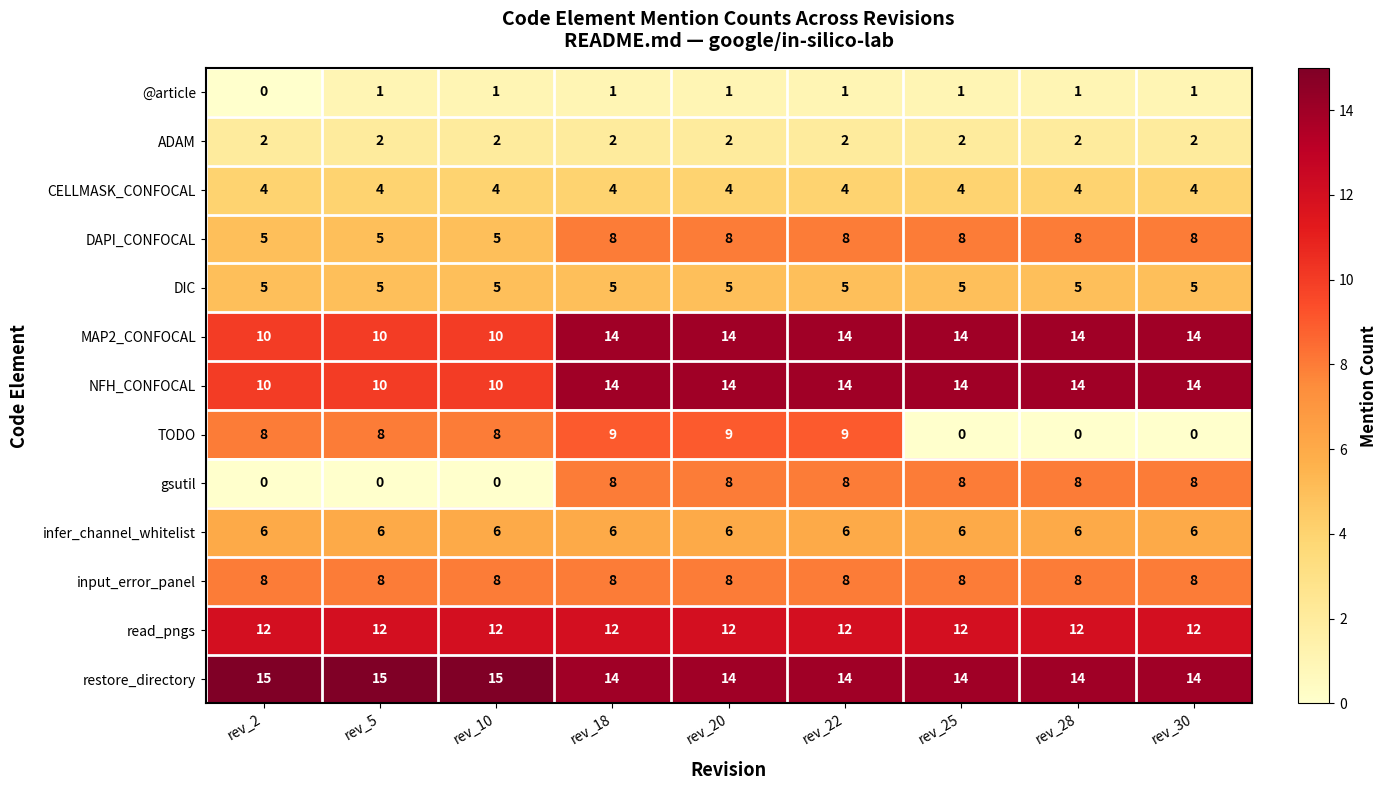

Is it true that input_error_panel equals 12 at rev_2?

False